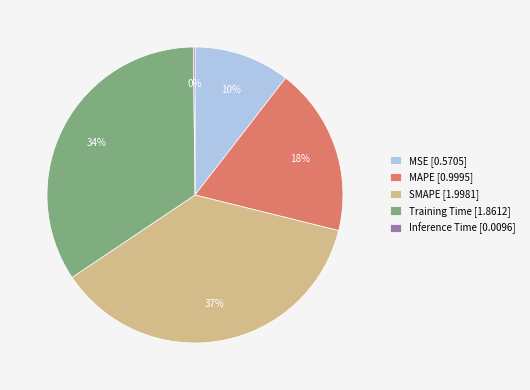

Does MSE [0.5705] account for over 50% of the chart?

No